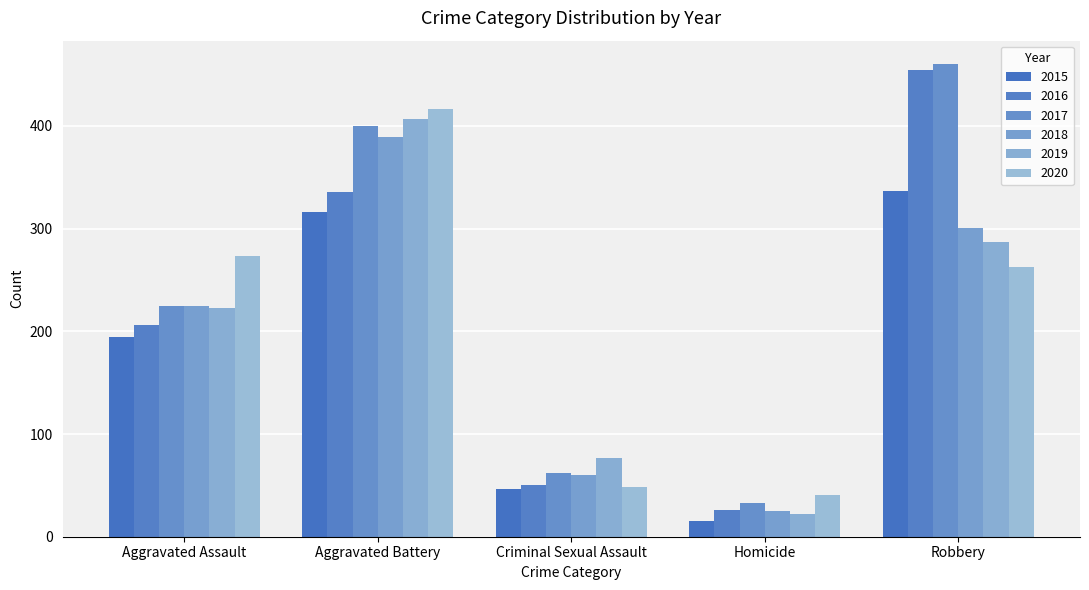

What value does the 2018 series have at Homicide, to the nearest 10?

20